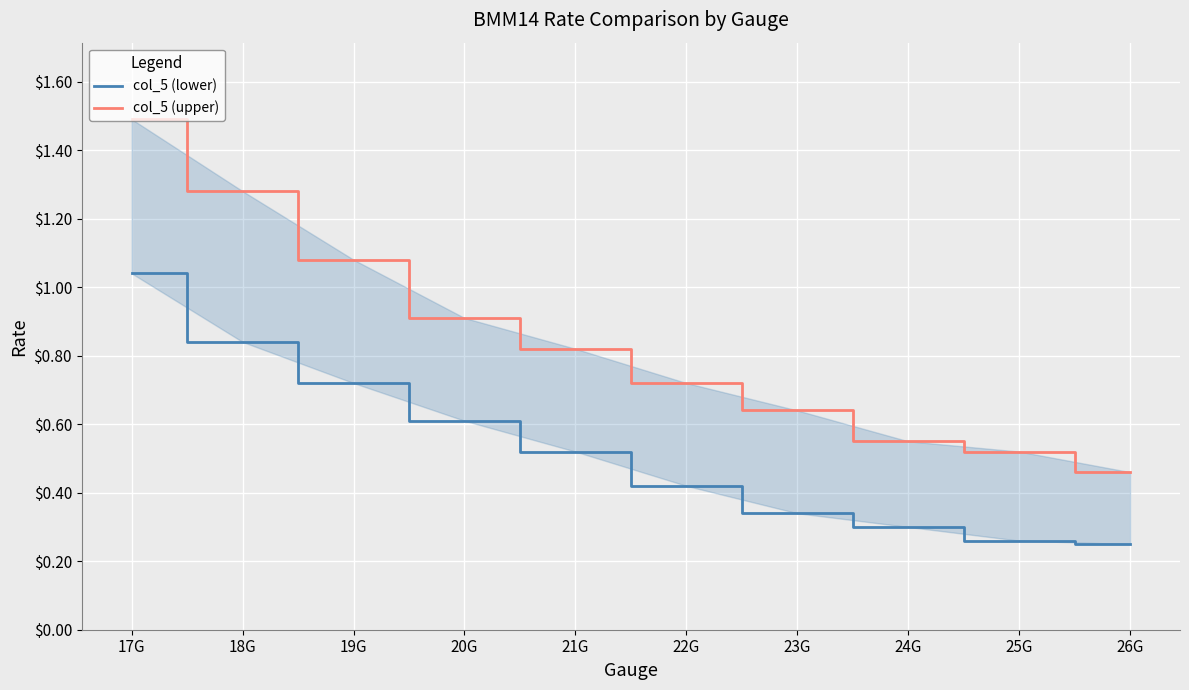

What is the sum of the col_5 (upper) values at 22G and 20G?

1.6